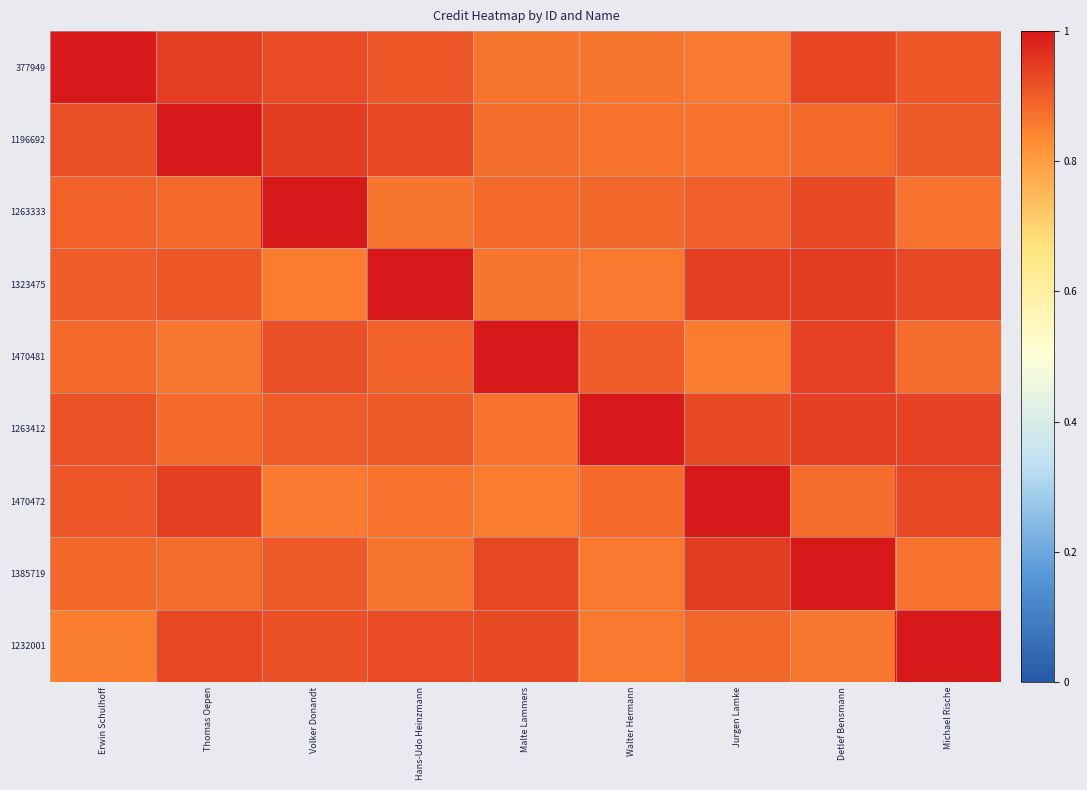

Between Hans-Udo Heinzmann and Michael Rische, which is larger?

Michael Rische